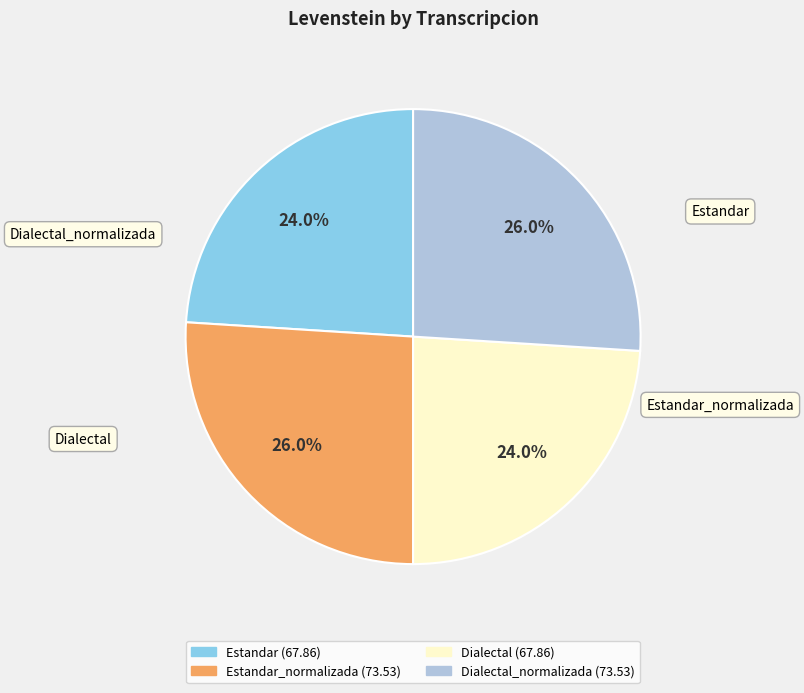

What percentage is the Estandar slice, to the nearest percent?

24%